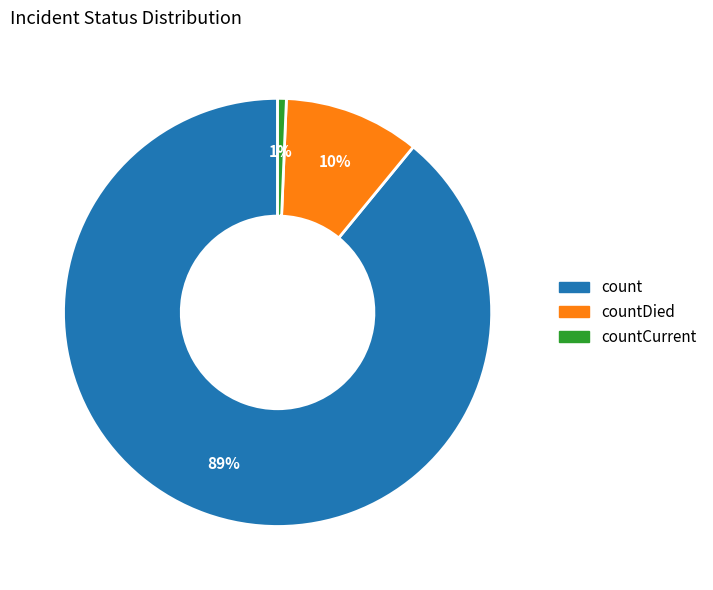

Does any single category account for the majority?

Yes